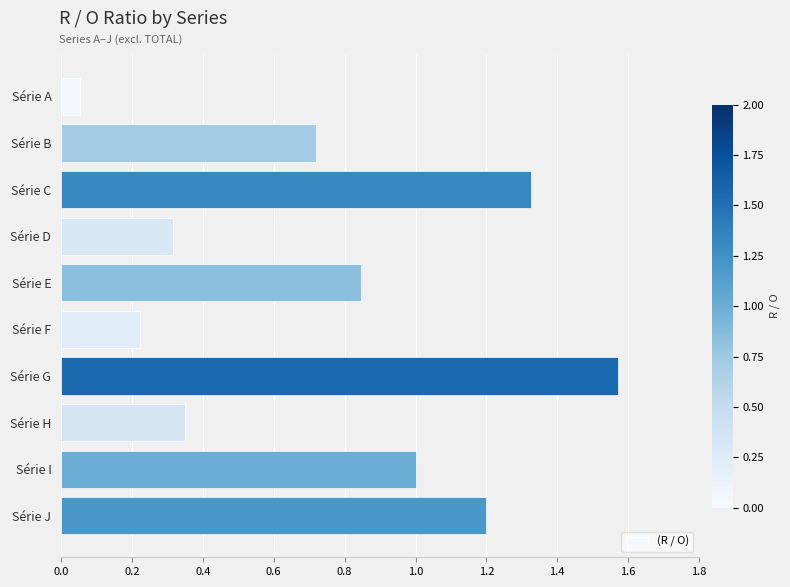

List the labels in order of value, smallest first.

Série A, Série F, Série D, Série H, Série B, Série E, Série I, Série J, Série C, Série G